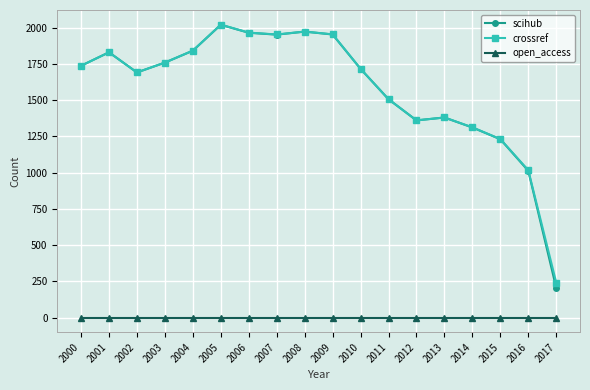

What is the difference between the second highest and second lowest values in the crossref series?

957